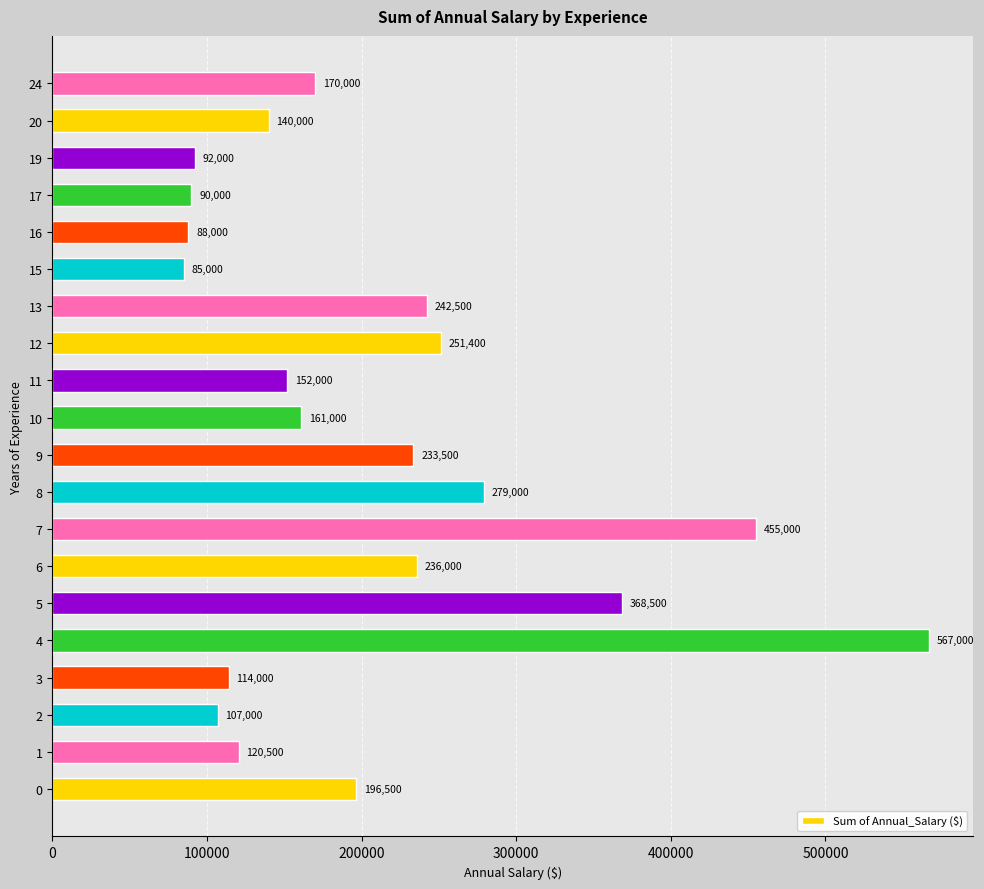

The chart shows a value of 681025 at 7. True or false?

False